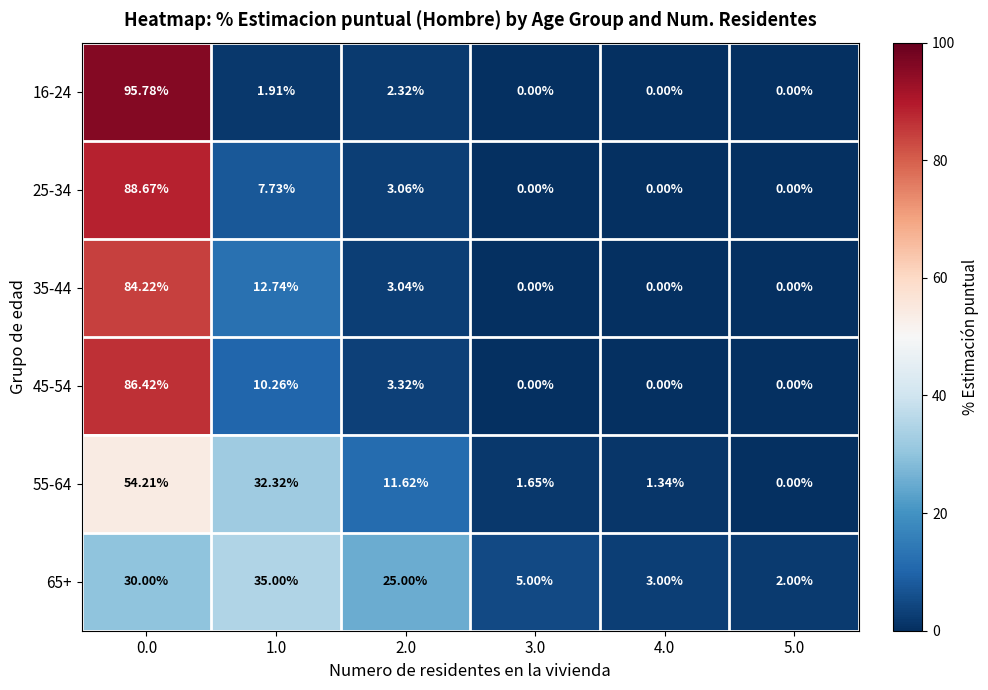

Is the value of 25-34 at 2.0 greater than the value of 65+ at 1.0?

No